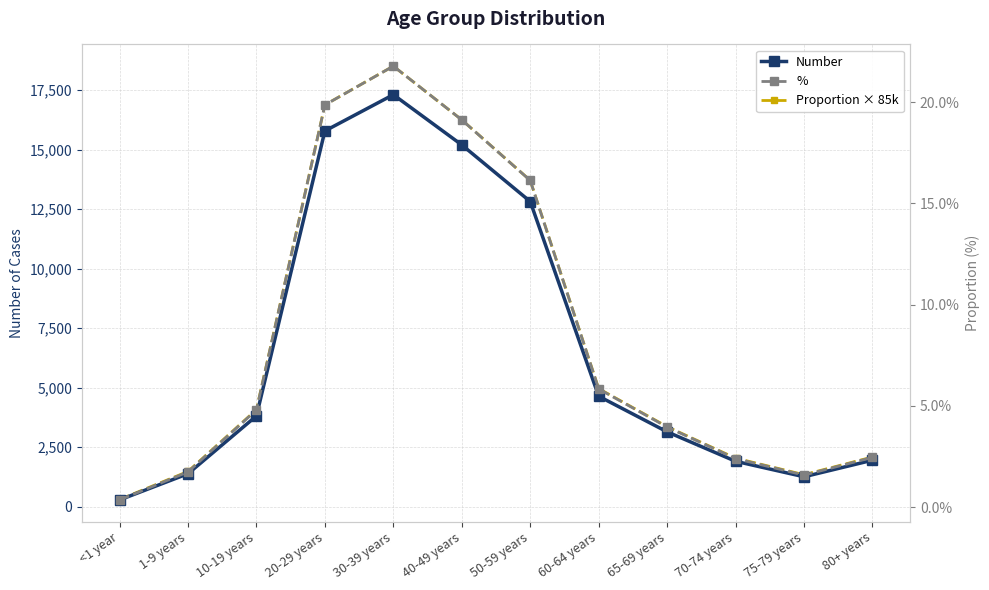

At how many categories does at least one series exceed 14985?

3